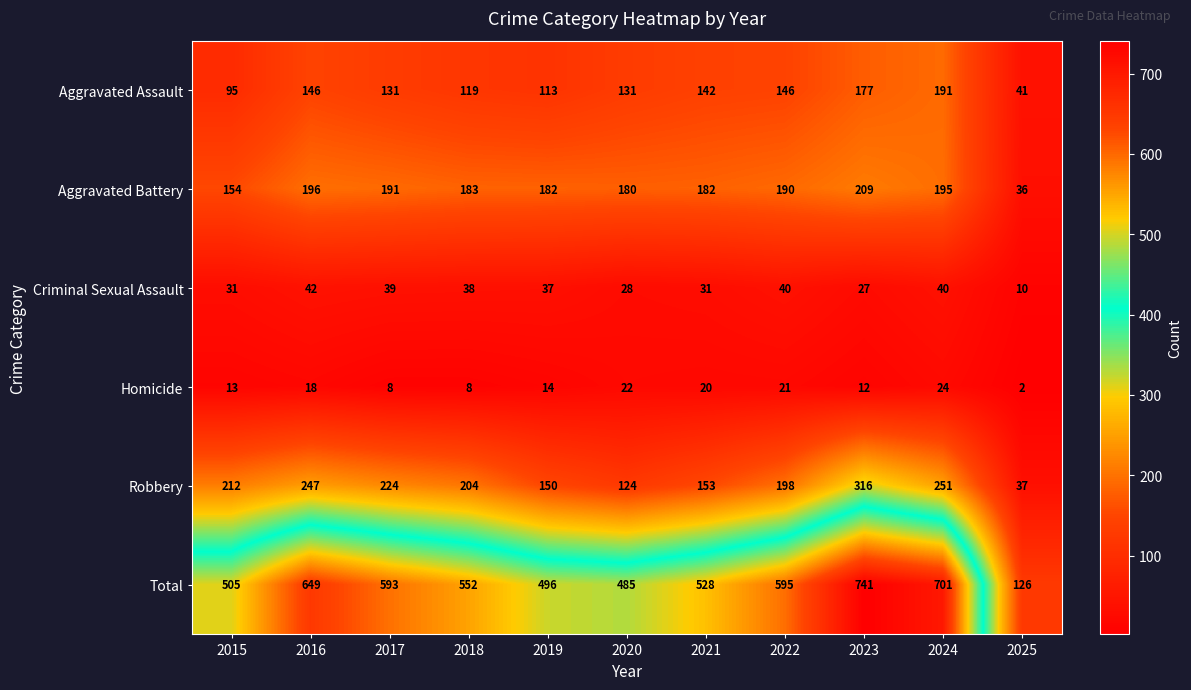

What is the greatest value displayed?

741